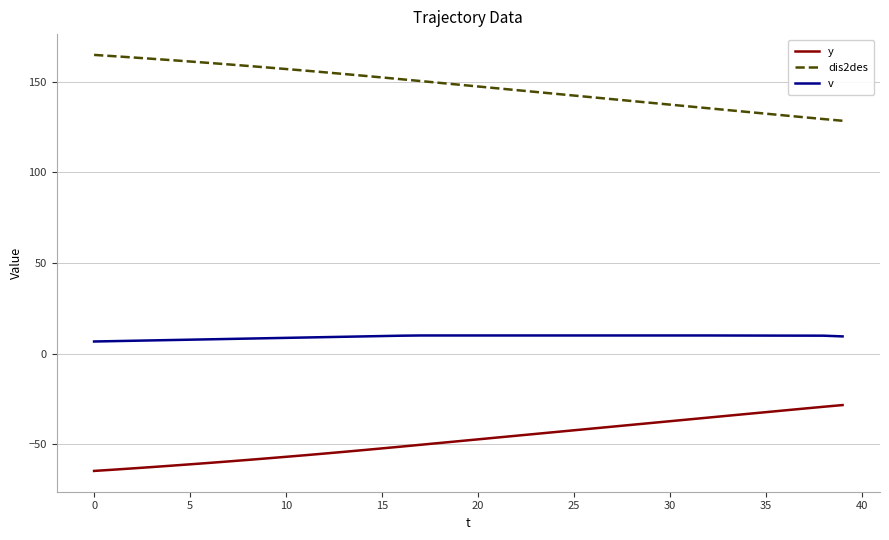

Rank the series by their average value, from highest to lowest.

dis2des, v, y